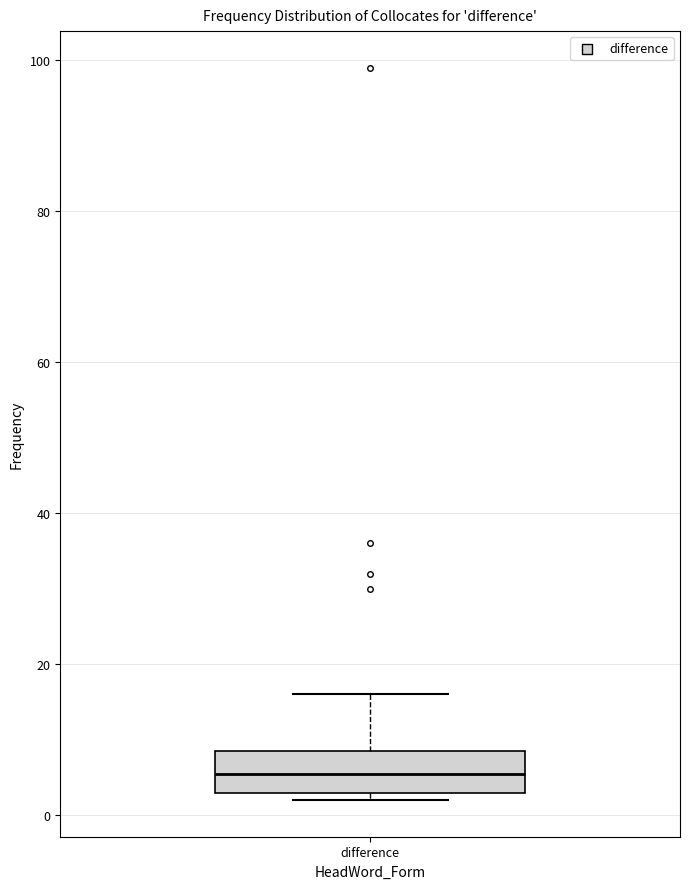

Read this box plot against the y-axis: the position of the median line, the range covered by the box, and the ends of both whiskers. The values are not printed on the chart, so give them approximately, as read against the axis.

median 6, box 4 to 8, whiskers 2 to 16